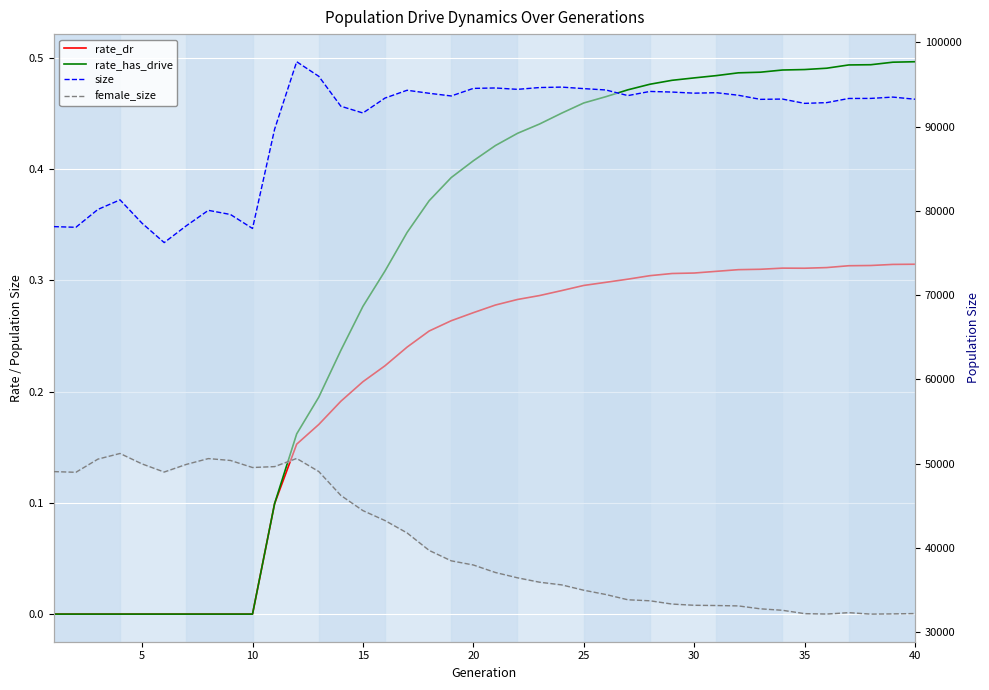

True or false: female_size has more than 1 points higher than both neighbors.

True